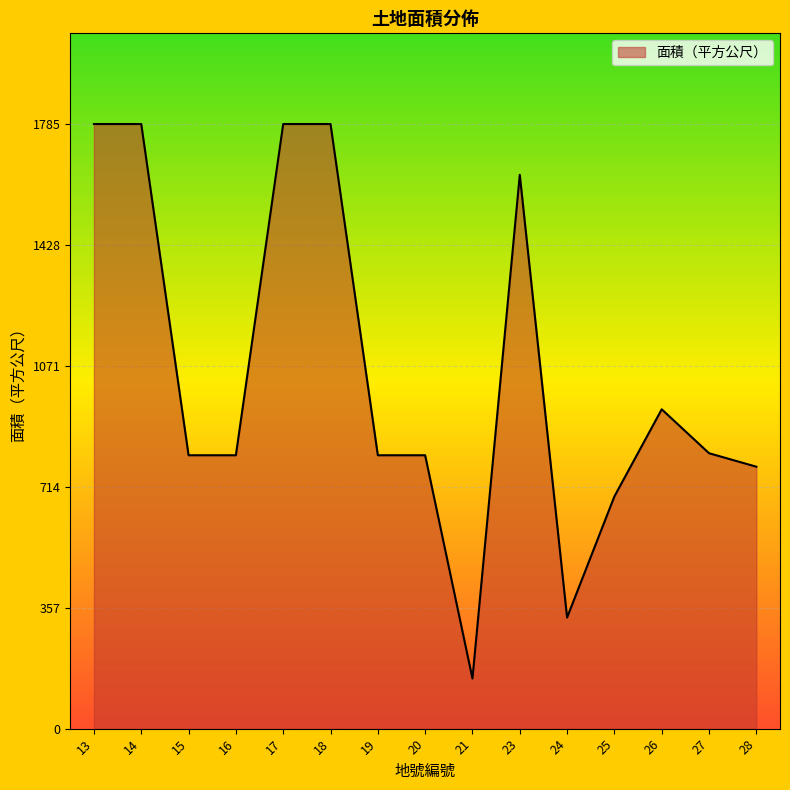

What is the smallest value displayed?

148.0